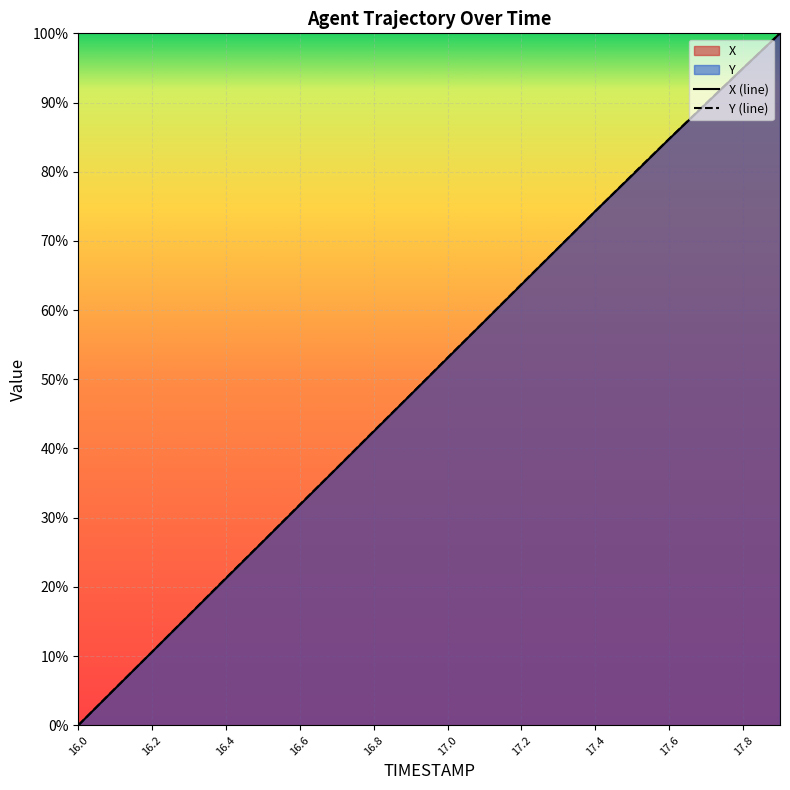

What is the difference between the maximum and minimum values in the Y (line) series?

1.0